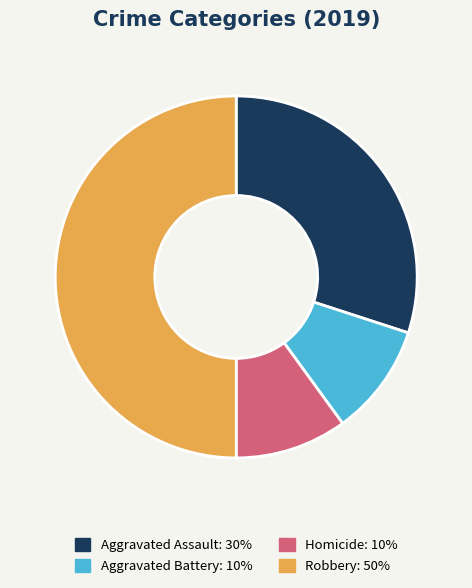

How many segments does this pie chart have?

4